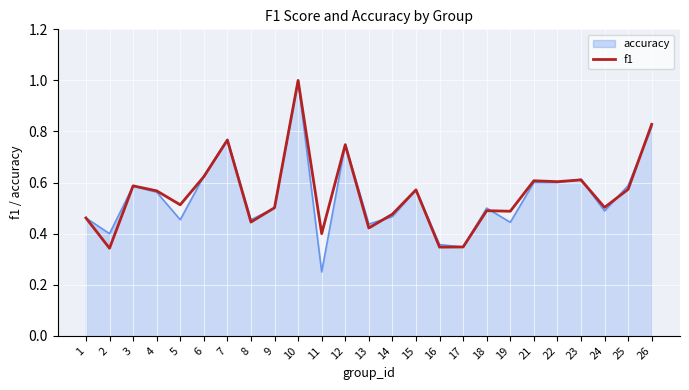

The chart shows a value of 0.5 at 1. True or false?

True